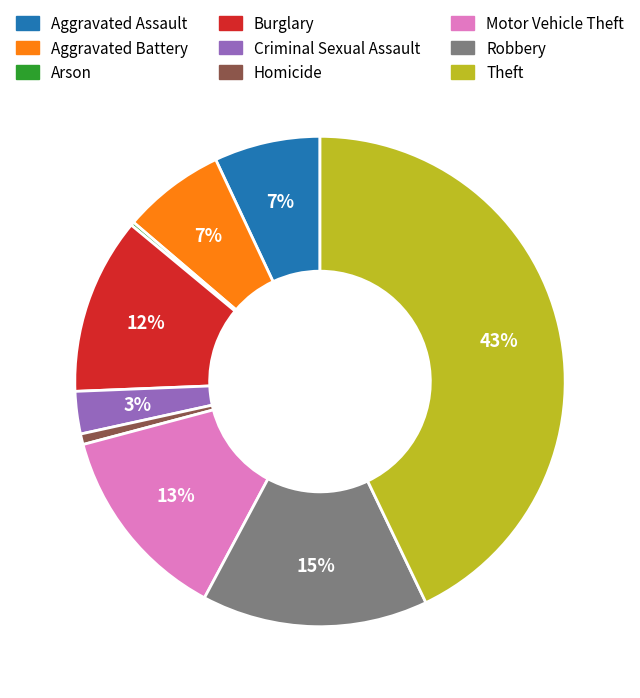

The Homicide slice represents 9% of the pie. True or false?

False